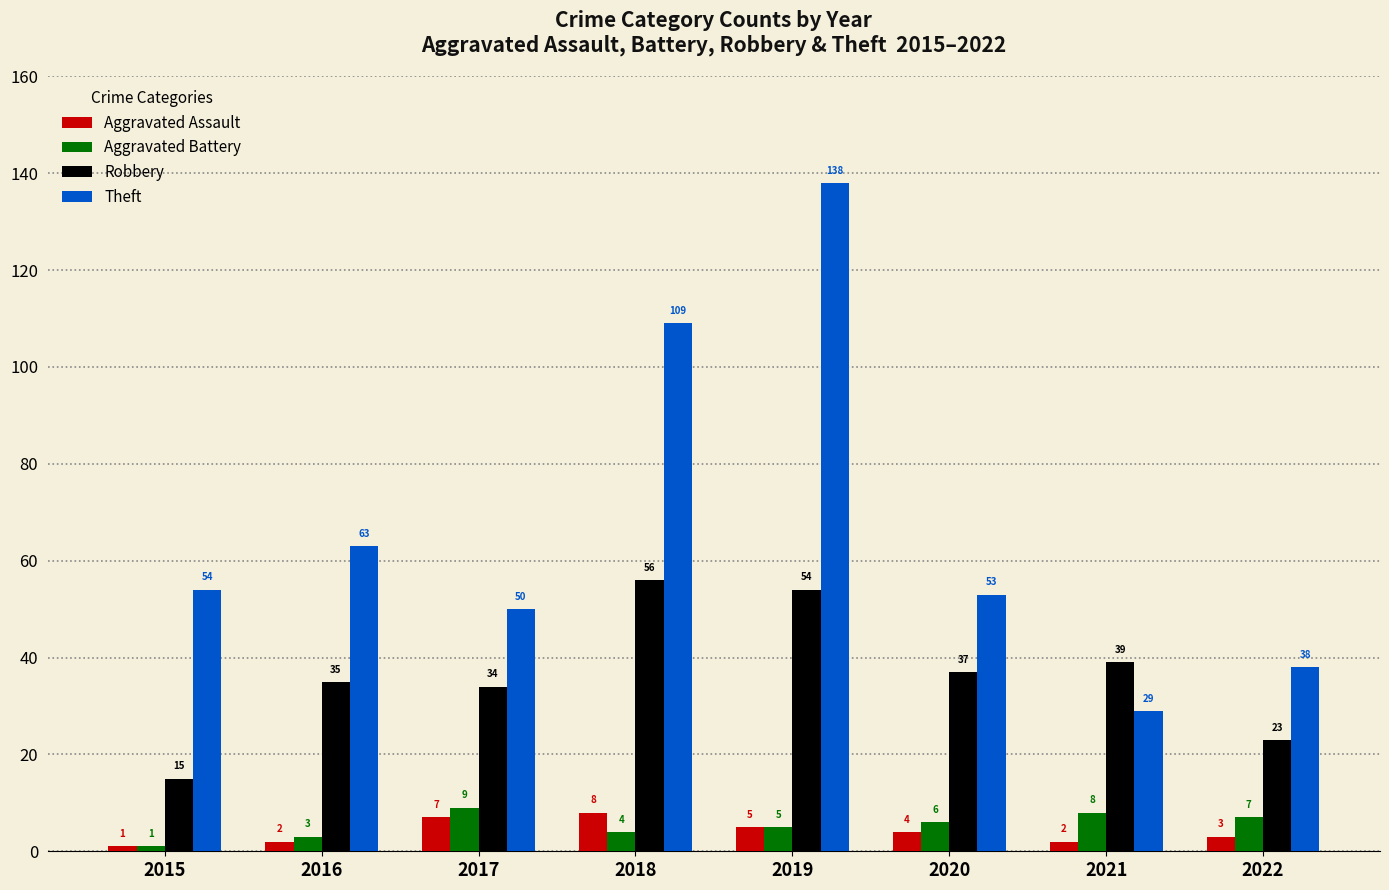

Which category has the lowest value in the Robbery series?

2015